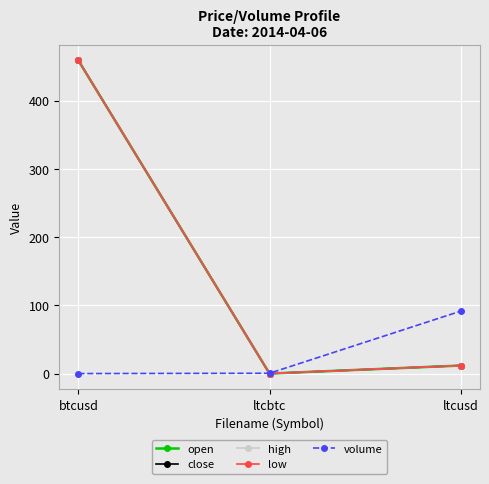

What is the sum of the volume values at ltcbtc and btcusd?

0.5